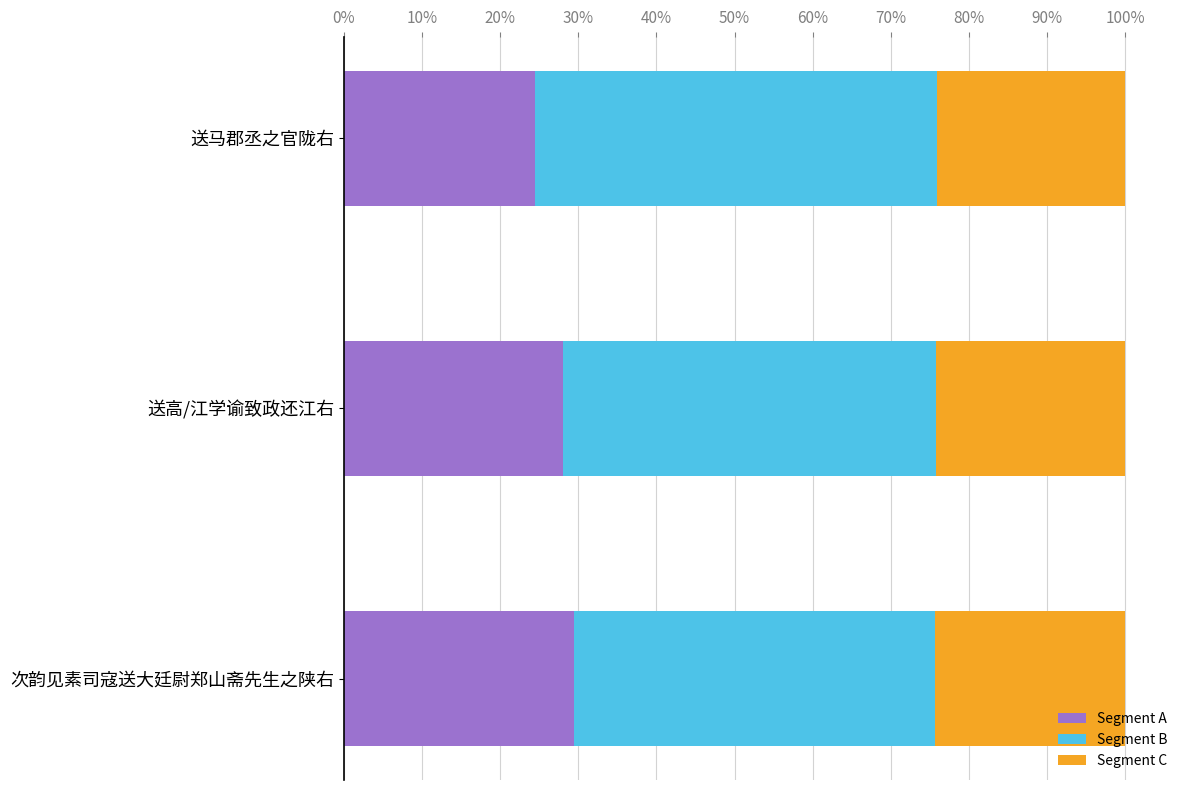

Count the number of categories in the chart.

3